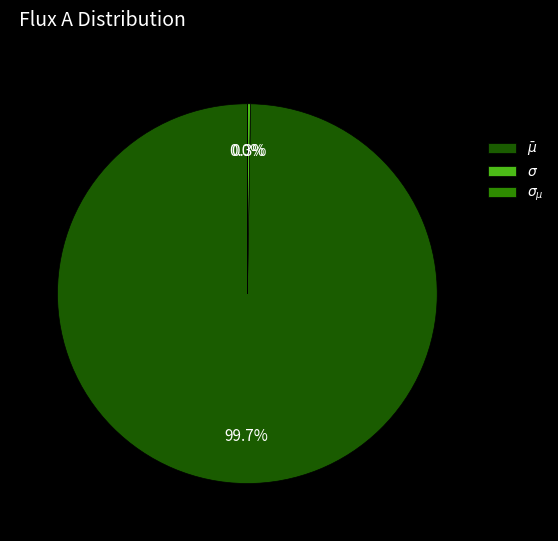

Which slice is the largest?

$\bar\mu$